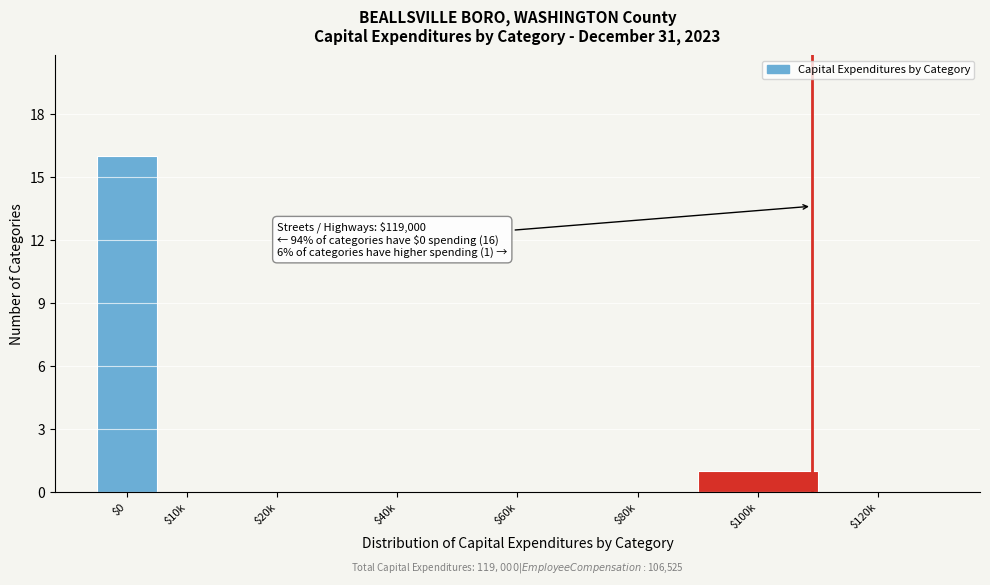

The value at $120k is 0. True or false?

True